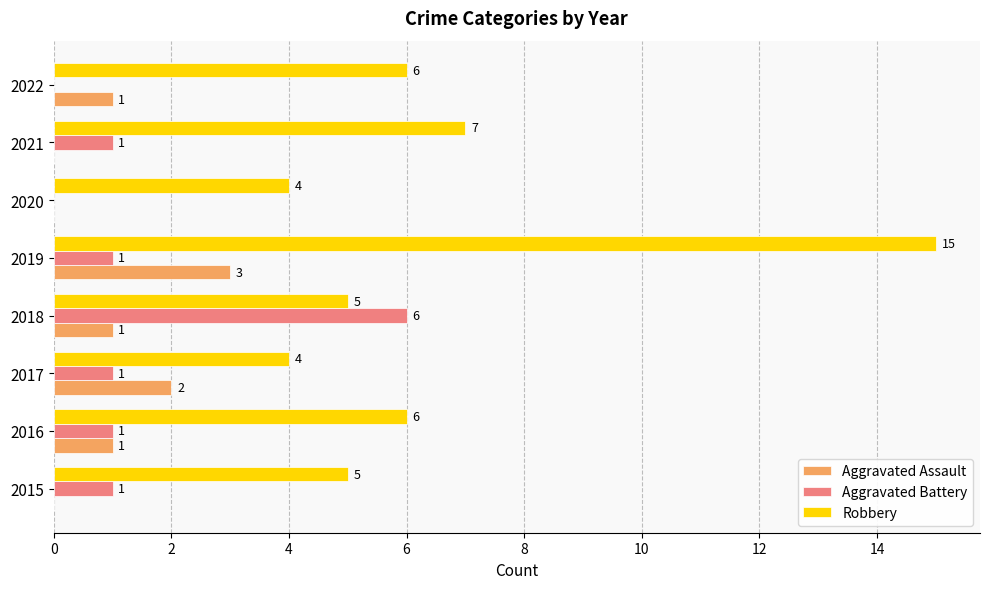

Between 2018 and 2019, which series saw the biggest shift?

Robbery